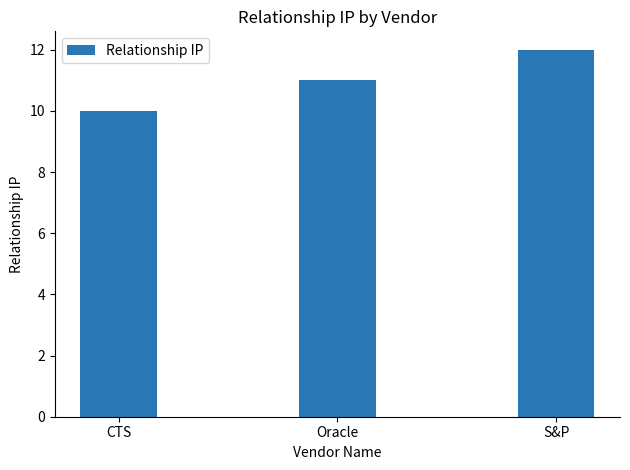

How many bars are there in total?

3